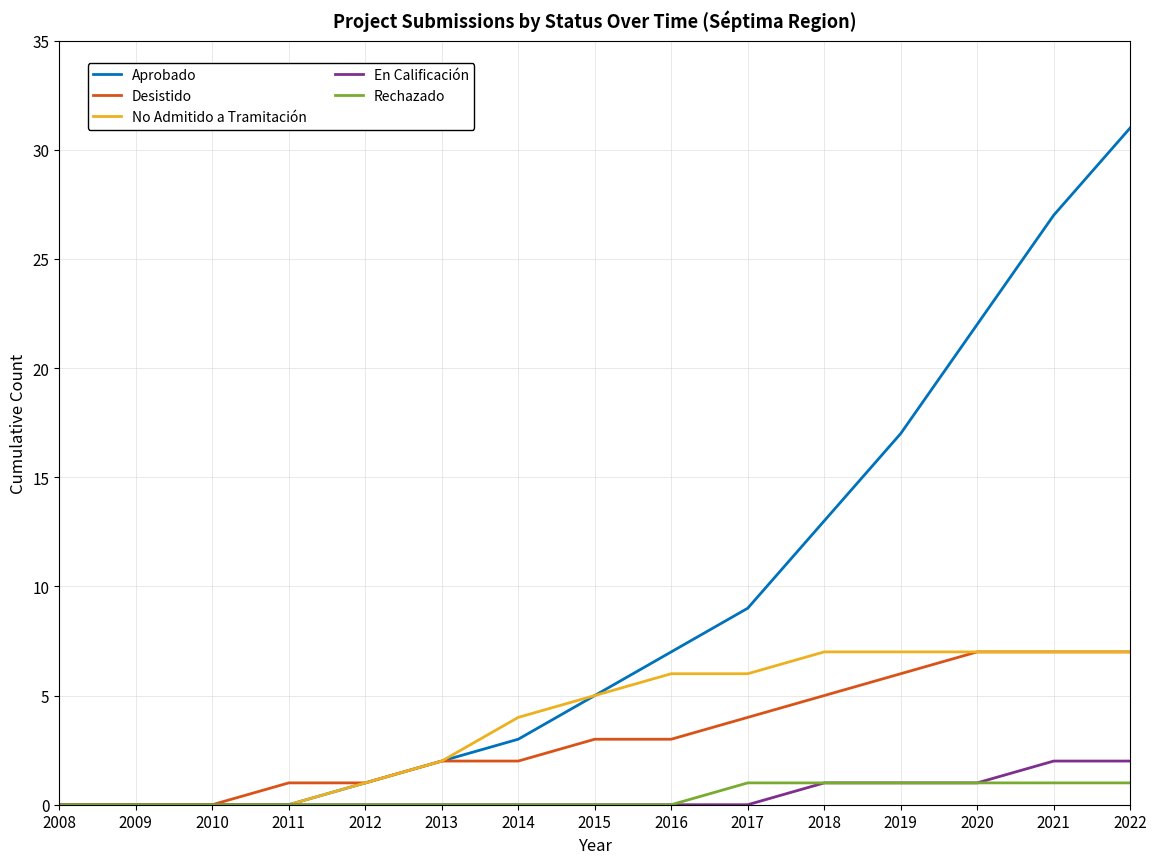

Which series has the widest spread of values?

Aprobado